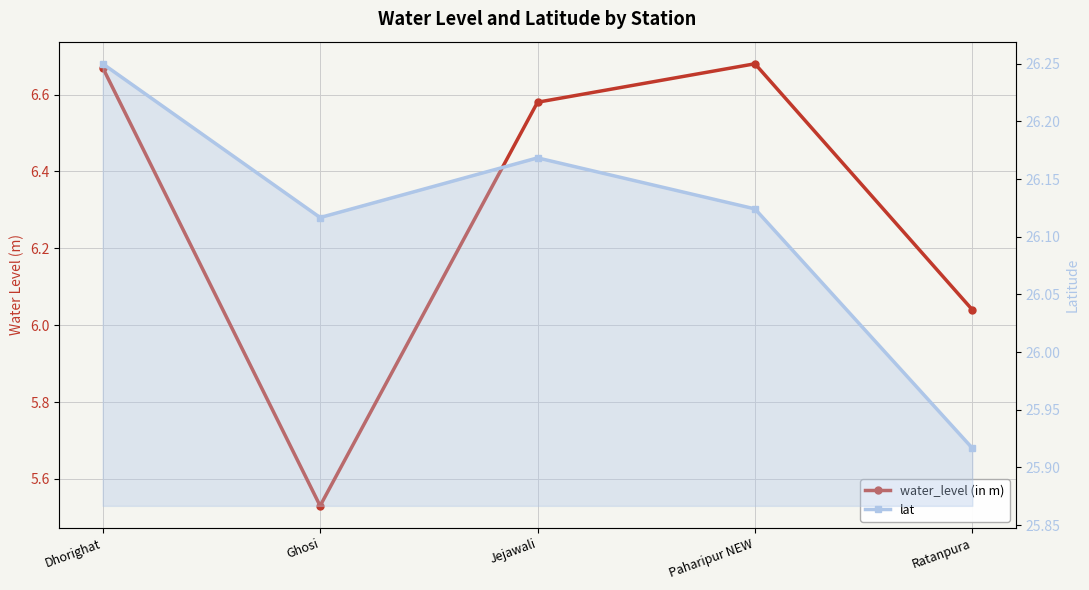

True or false: water_level (in m) and lat cross at least once.

False